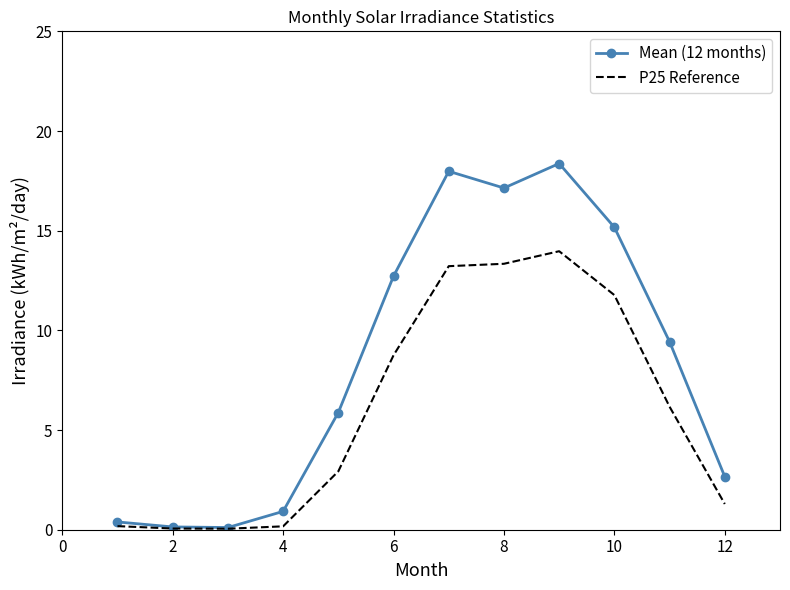

Which series has the largest total across all categories?

Mean (12 months)